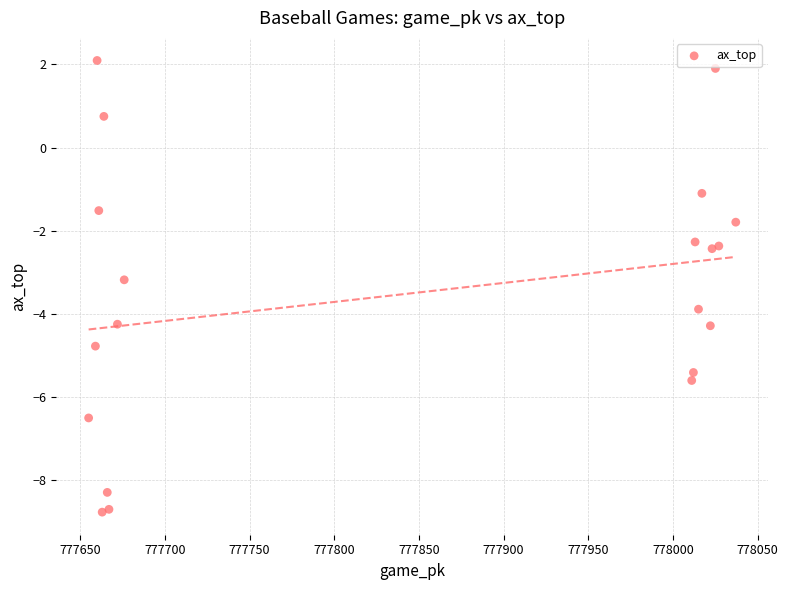

What Y value in the scatter plot is closest to -3?

-3.2